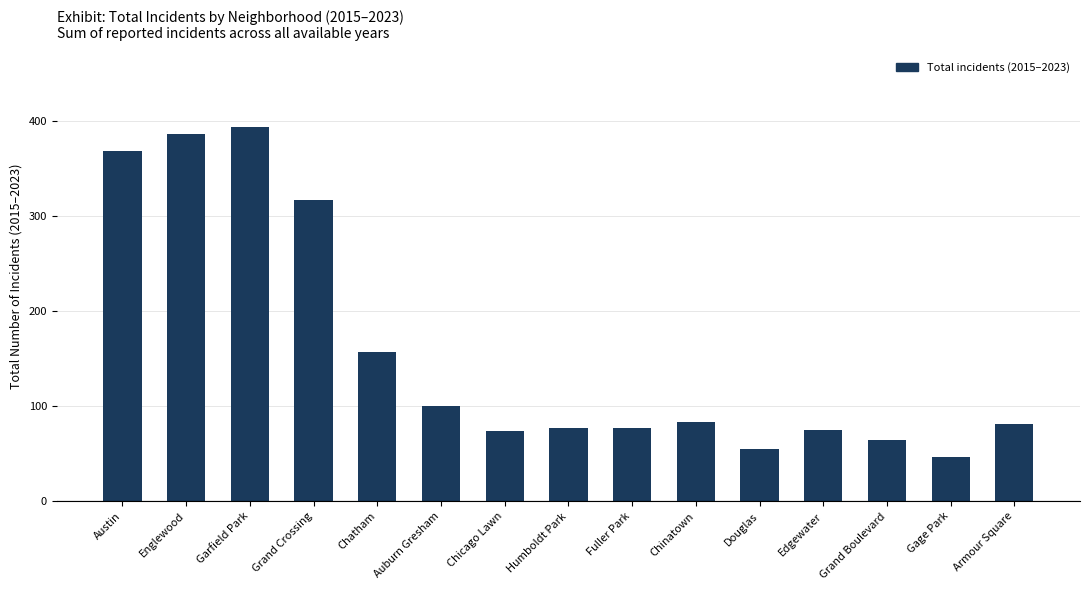

What is the change in value from Englewood to Fuller Park?

-309